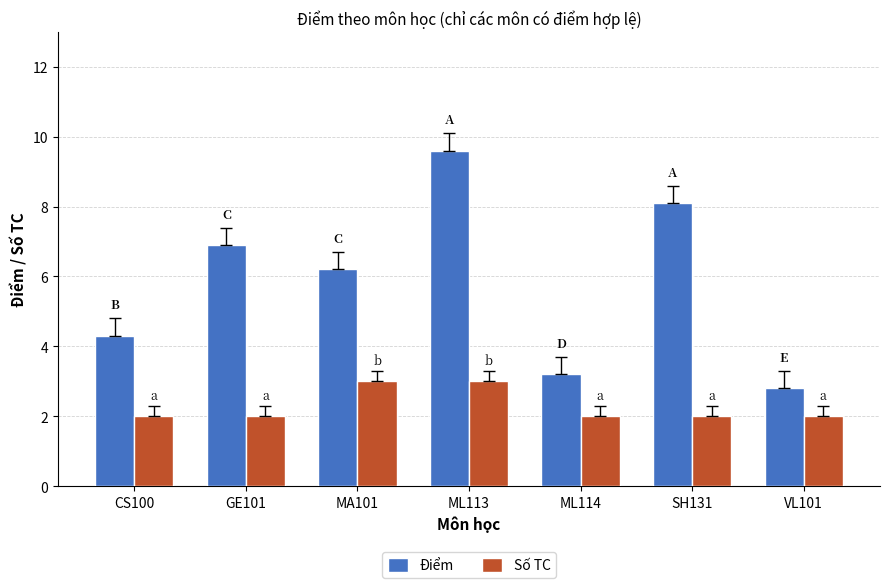

What is the spread (max minus min) of values at MA101?

3.2